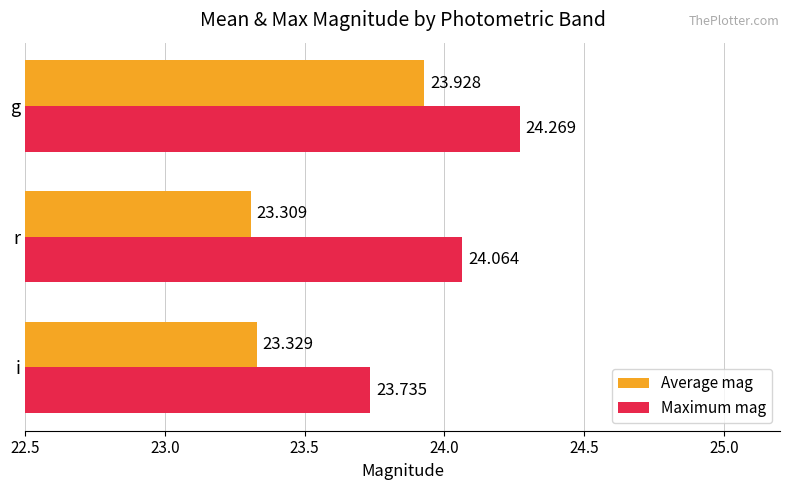

List the series in order of their peak value, lowest first.

Average mag, Maximum mag